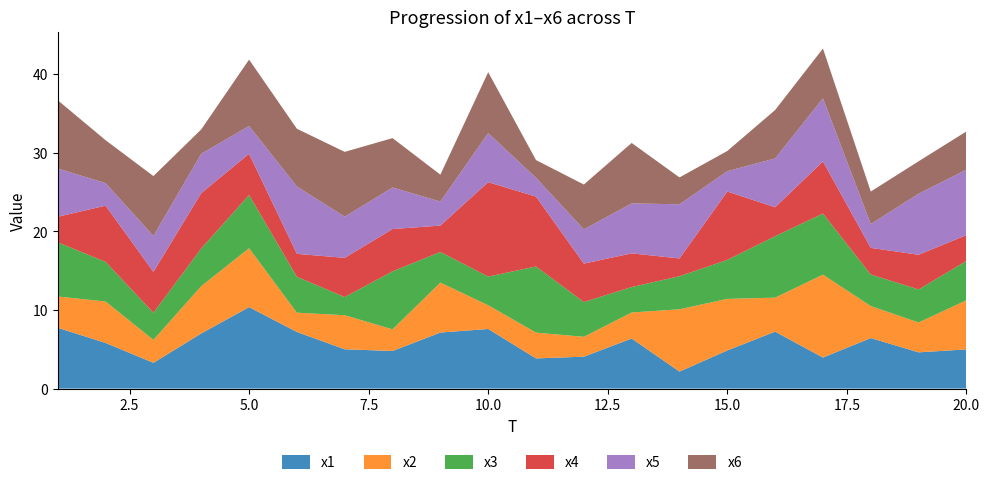

Reading left to right, extract all data points from this chart.

x1: 7.7	5.8	3.3	7.0	10.4	7.2	5.0	4.8	7.1	7.6	3.8	4.1	6.4	2.2	4.8	7.2	3.9	6.4	4.6	5.0
x2: 4.0	5.3	2.9	6.0	7.5	2.5	4.3	2.7	6.3	3.0	3.3	2.5	3.3	7.9	6.6	4.3	10.5	4.1	3.8	6.2
x3: 6.9	5.0	3.4	4.8	6.8	4.6	2.3	7.4	3.9	3.6	8.4	4.4	3.2	4.2	5.0	7.8	7.8	4.0	4.2	5.0
x4: 3.3	7.1	5.2	7.0	5.2	2.9	5.0	5.4	3.4	12.0	8.9	4.9	4.3	2.3	8.7	3.7	6.6	3.4	4.4	3.3
x5: 6.1	2.9	4.6	5.0	3.5	8.6	5.2	5.3	3.1	6.2	2.4	4.4	6.3	6.9	2.6	6.2	8.0	3.0	7.8	8.3
x6: 8.7	5.5	7.6	3.1	8.4	7.3	8.2	6.3	3.4	7.7	2.3	5.7	7.7	3.4	2.6	6.2	6.3	4.1	4.1	4.9